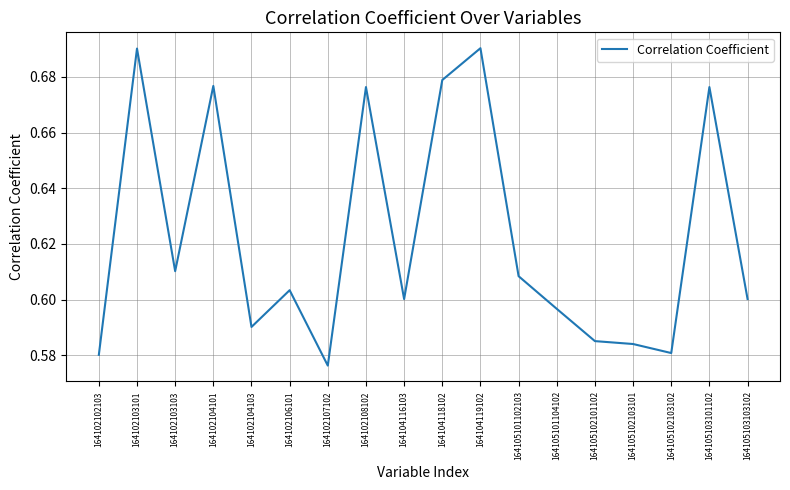

What is the change in value from 164102108102 to 164105102101102?

-0.1